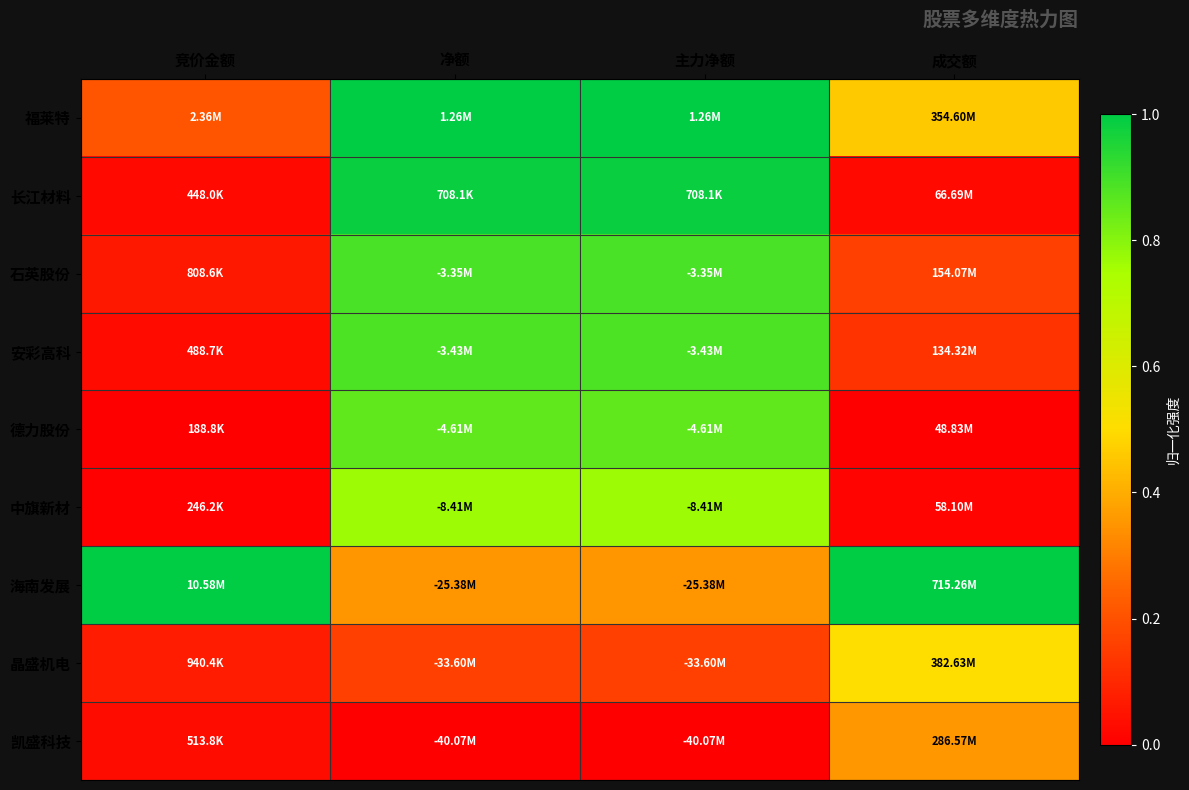

Which series has the largest total across all categories?

海南发展